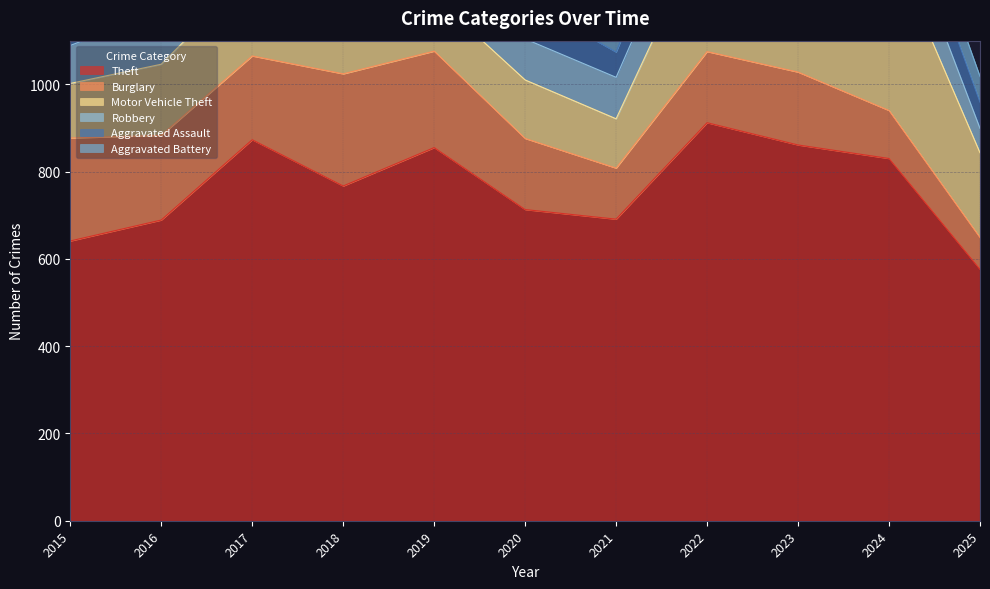

True or false: Aggravated Assault has more than 2 points higher than both neighbors.

True